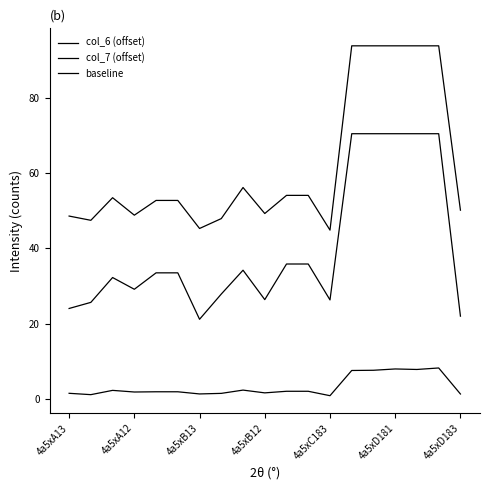

How many lines are shown in the chart?

3